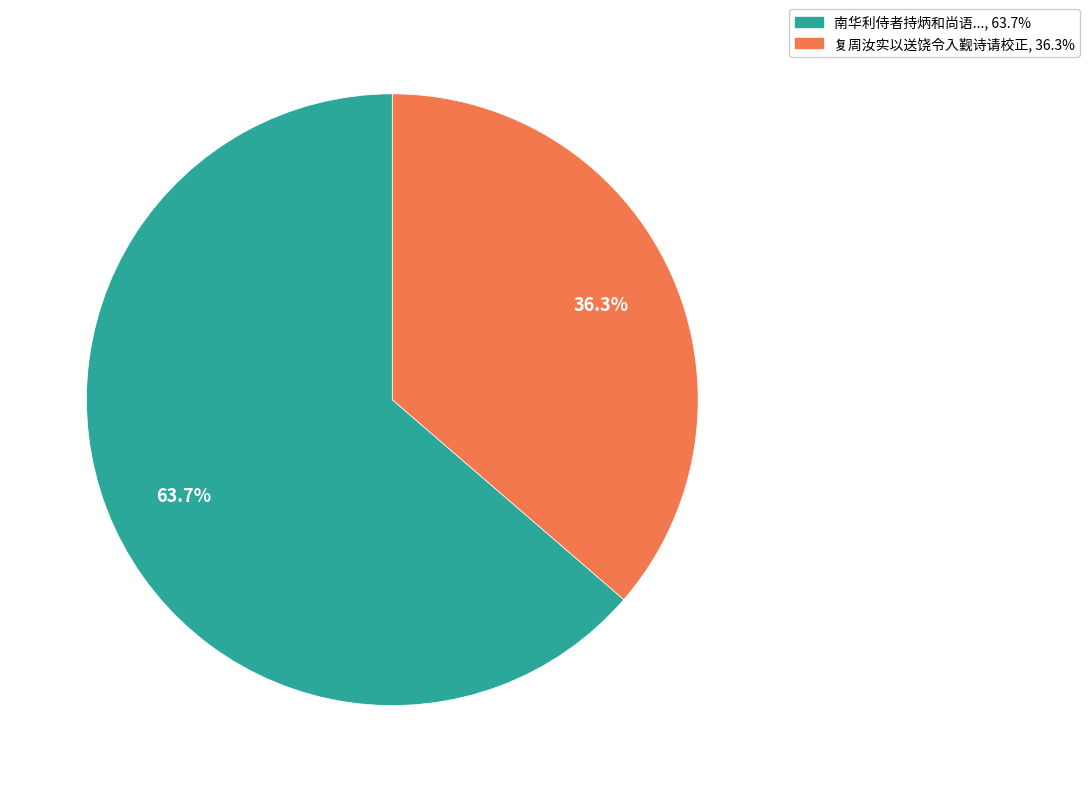

Is there a majority slice in this chart?

Yes